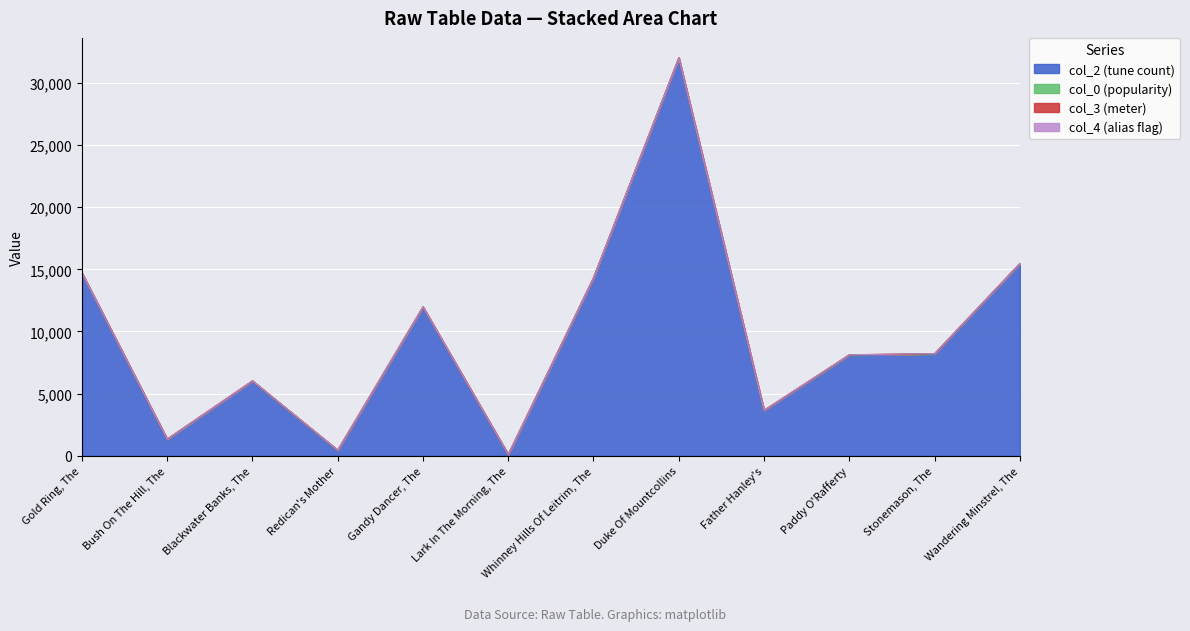

Is the value of col_0 at Father Hanley's greater than the value of col_2 at Bush On The Hill, The?

No